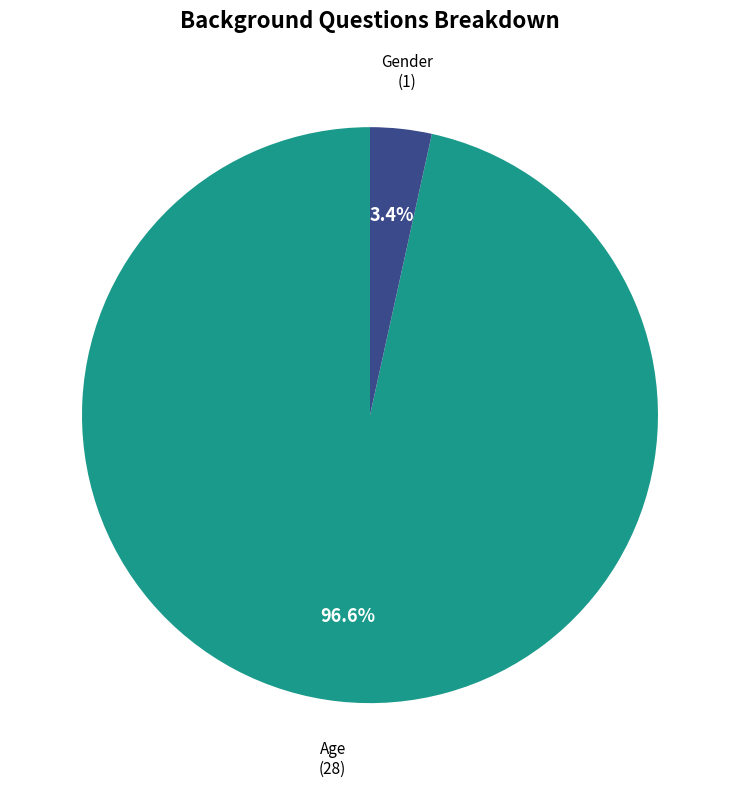

Is there a majority slice in this chart?

Yes